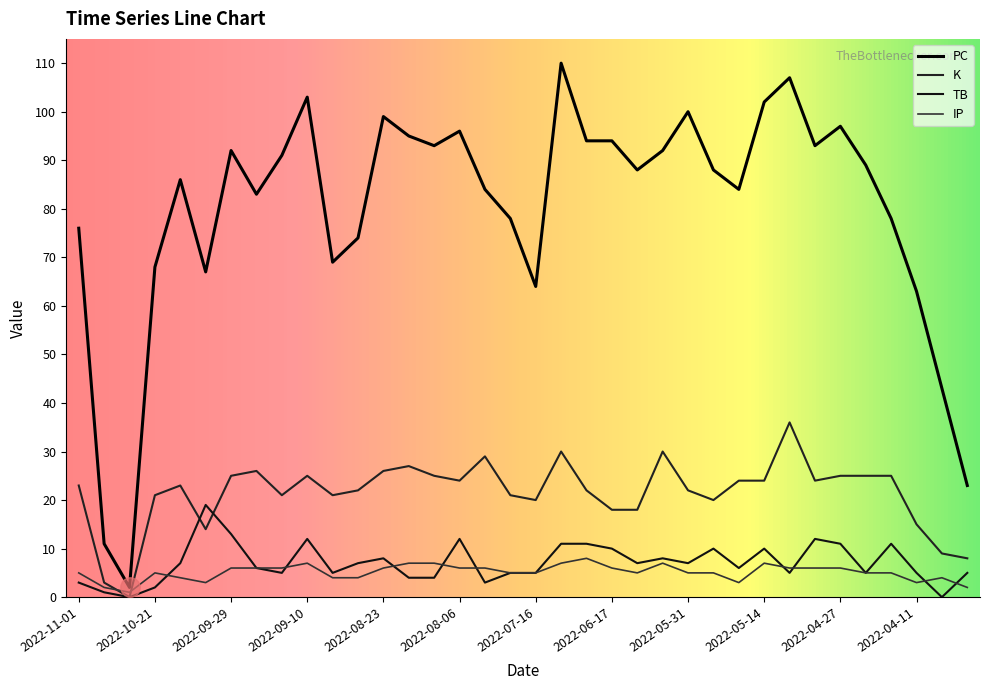

How many lines are shown in the chart?

4